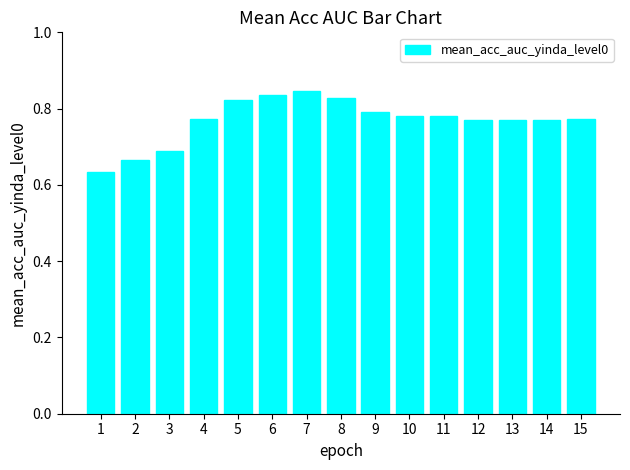

True or false: the data shows 1.0 at 1.

False